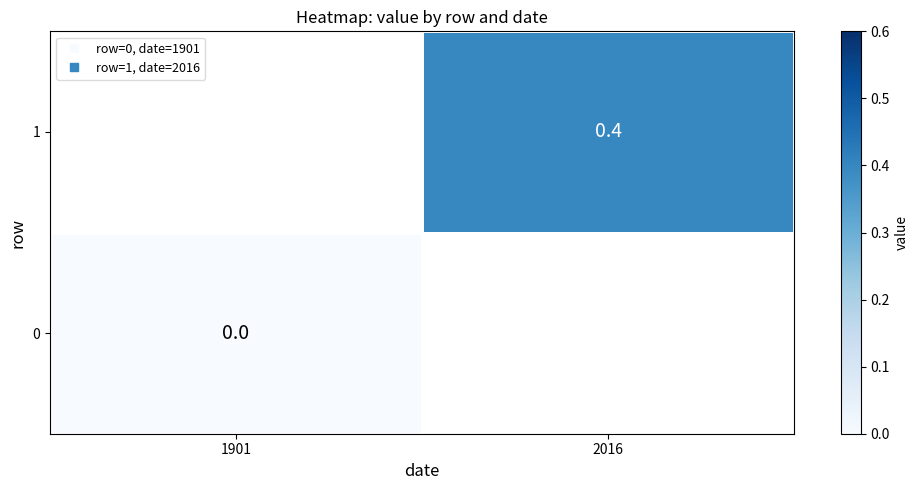

At which label does 1 first exceed 0?

2016